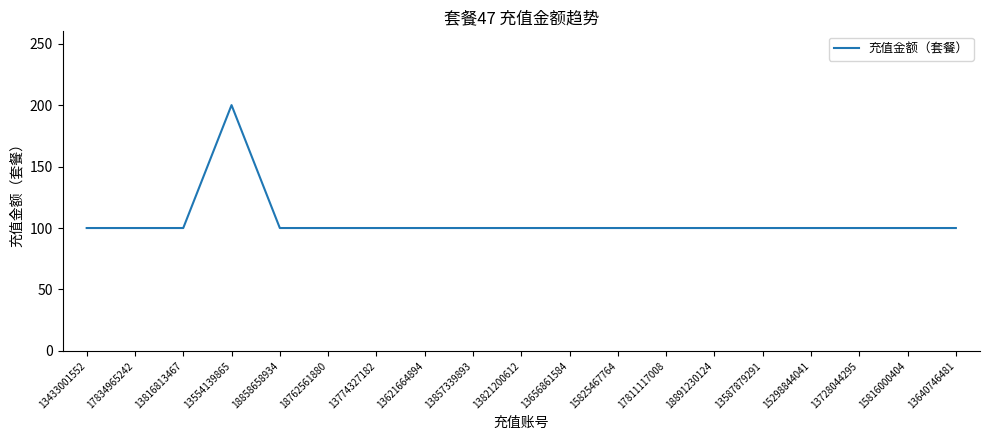

True or false: the data shows 100 at 13640746481.

True